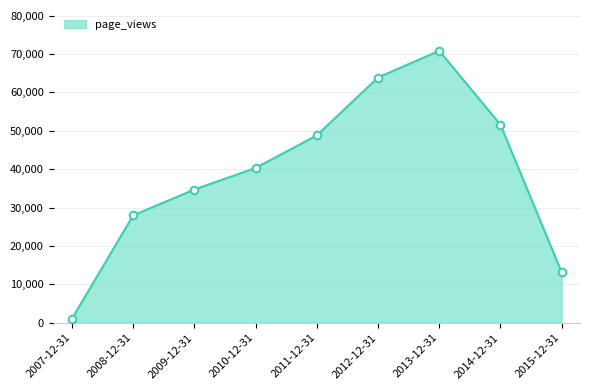

What is the ratio of the value at 2009-12-31 to the value at 2011-12-31?

0.7